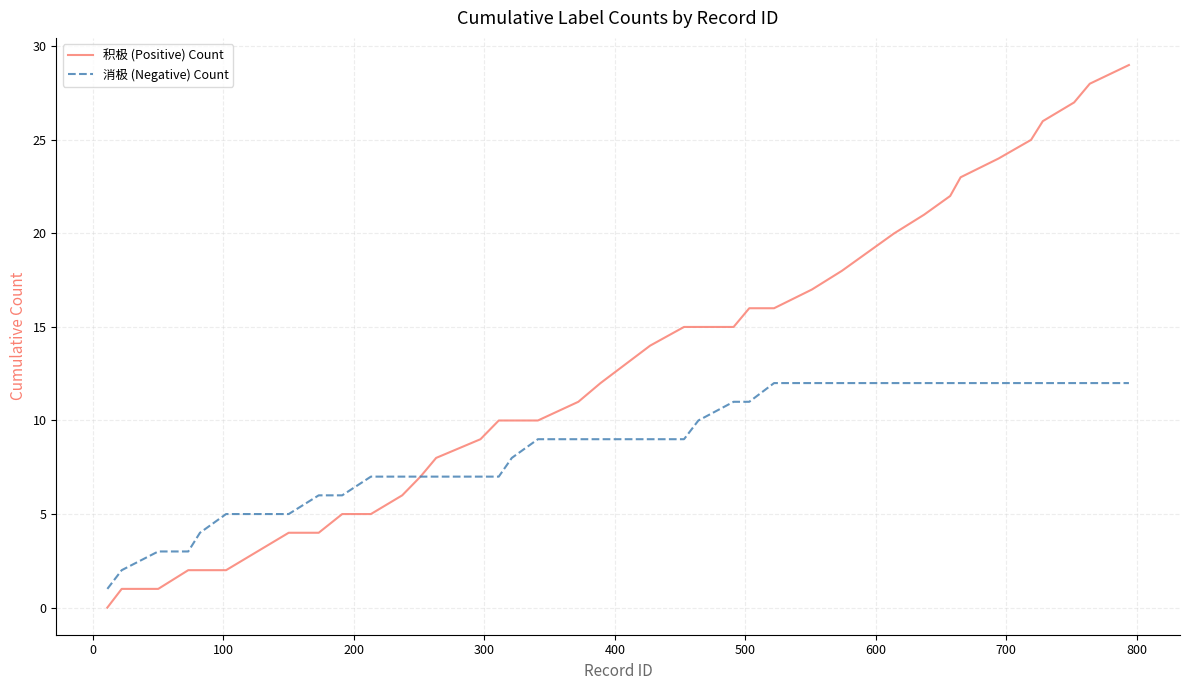

List the series in order of their peak value, lowest first.

消极 (Negative) Count, 积极 (Positive) Count